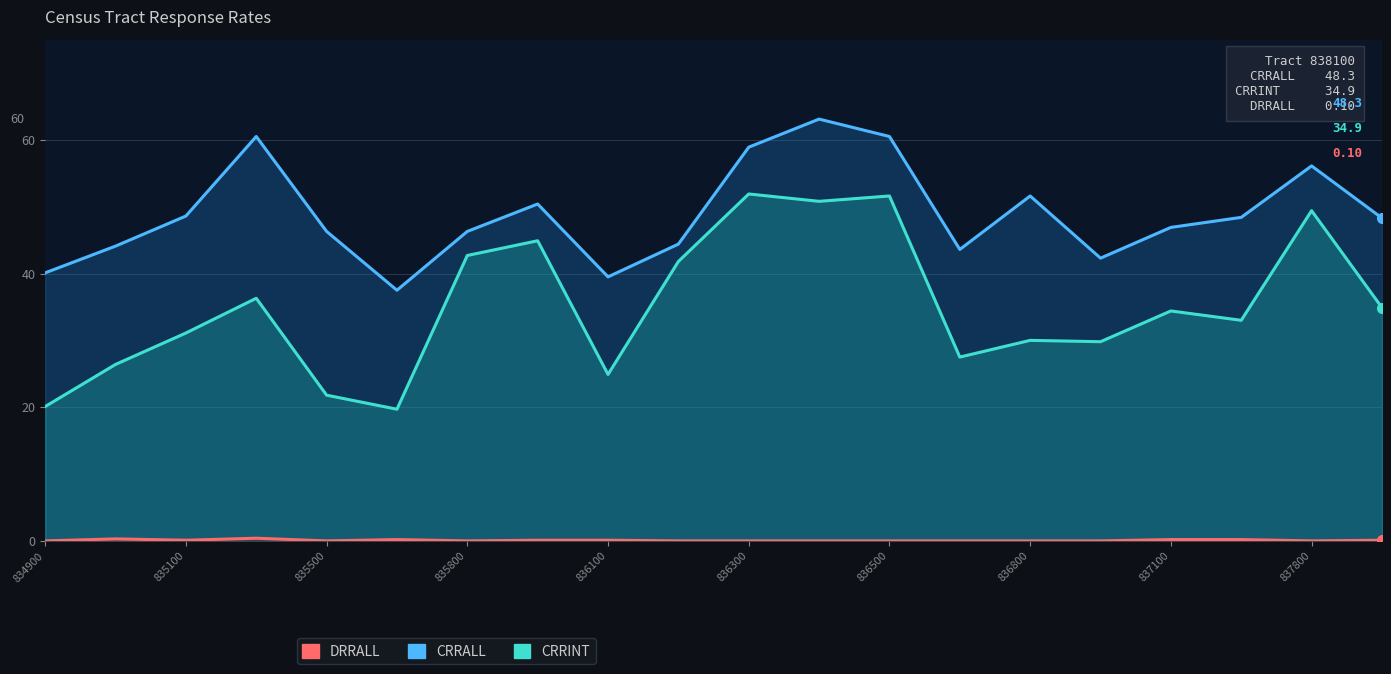

At which category does DRRALL reach its first local peak?

835100